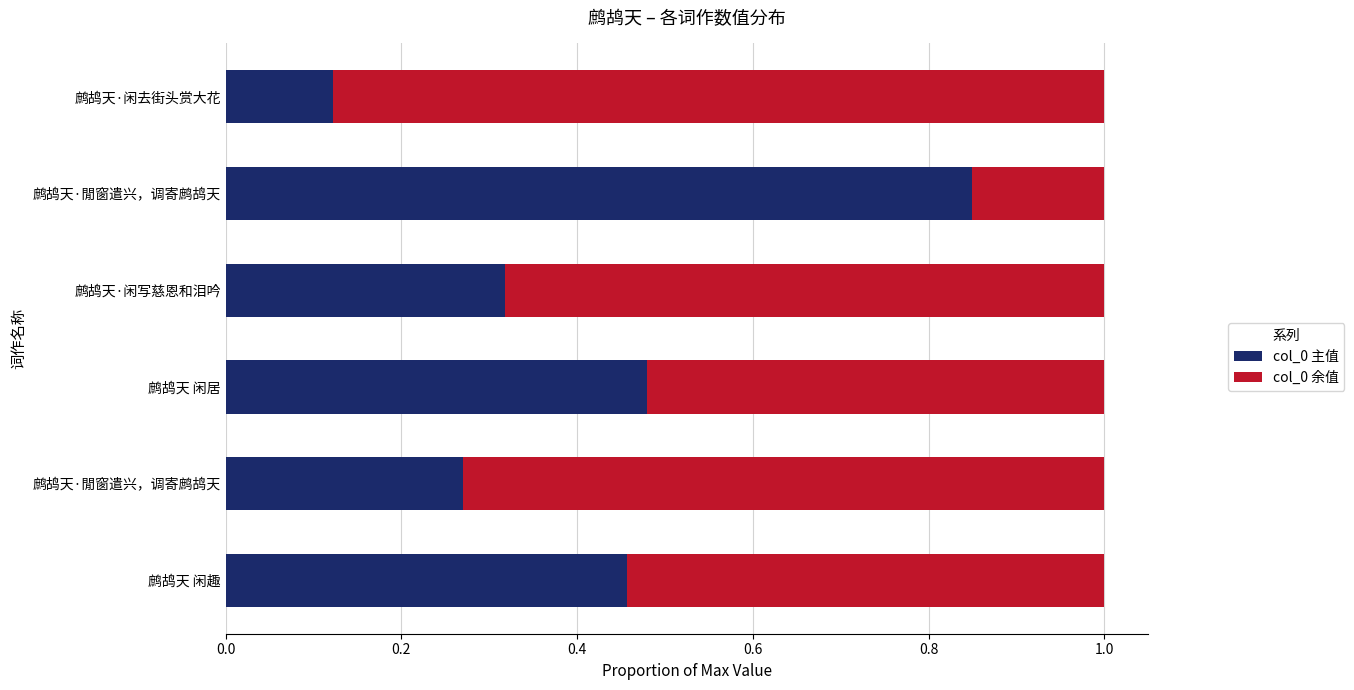

What position from the left is 0.8?

5